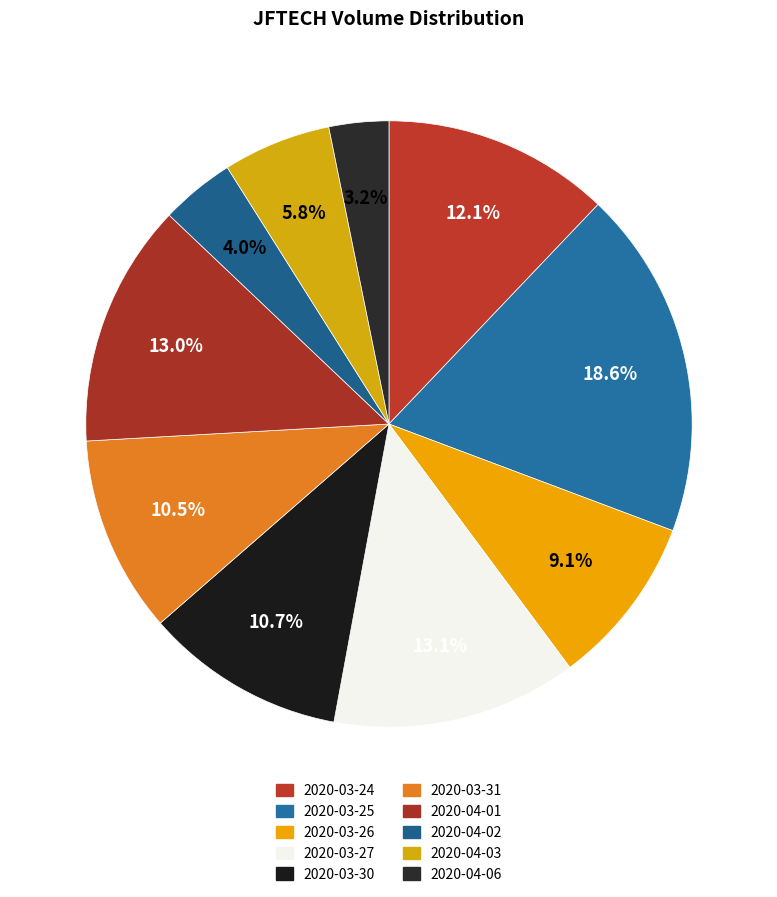

Which category has the smallest portion of the pie?

2020-04-06